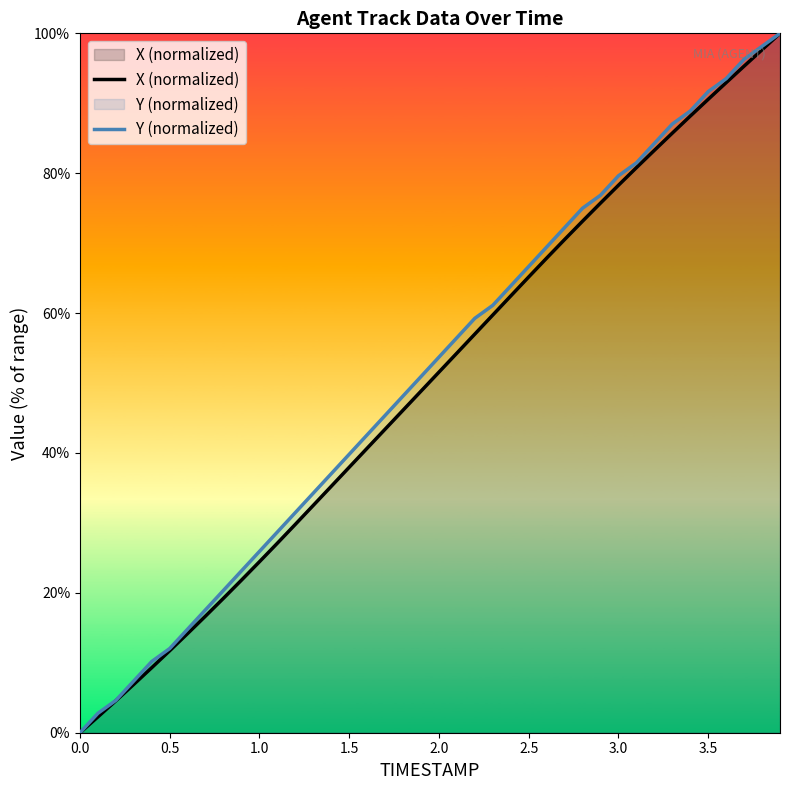

Between 0.5 and 1.5, which series saw the biggest shift?

Y (normalized)